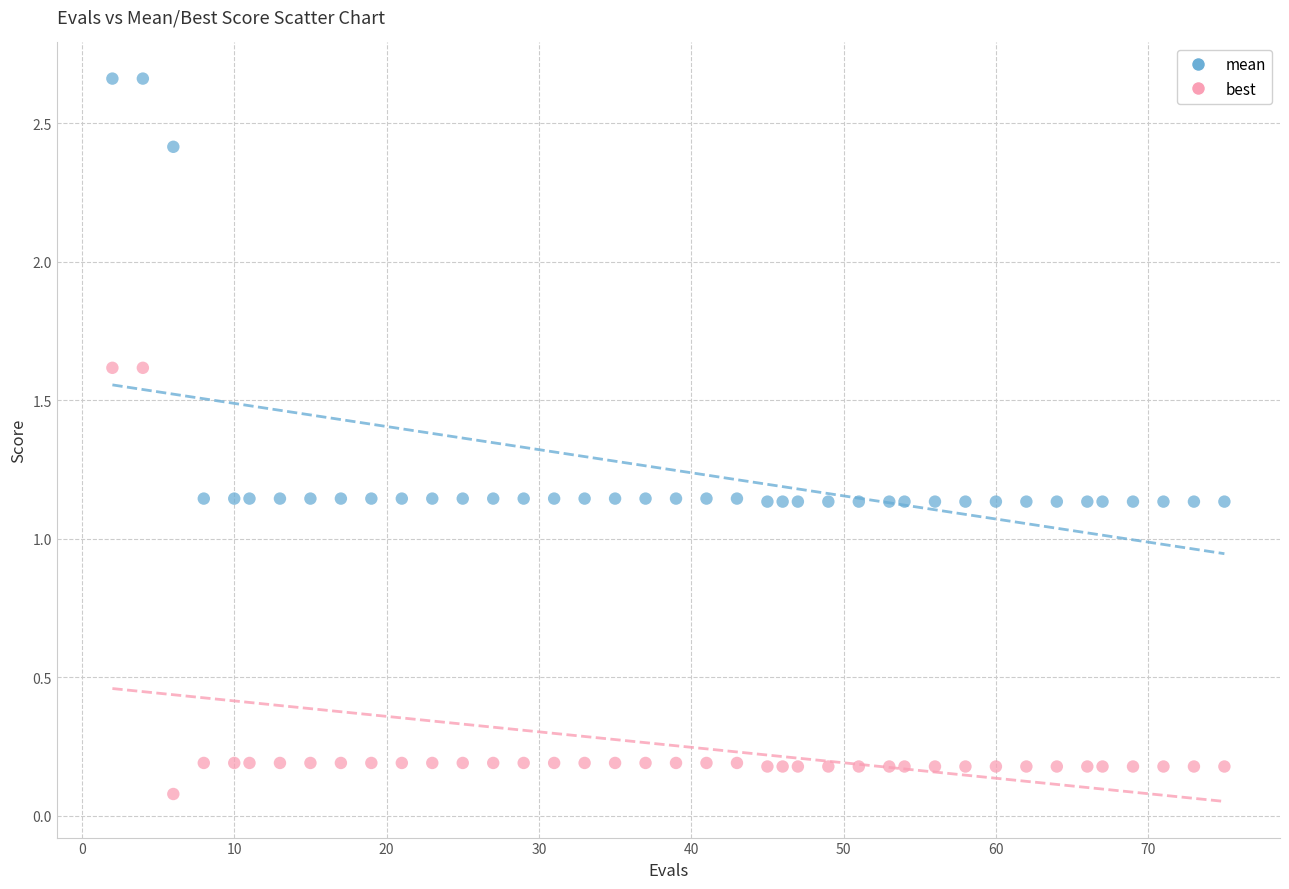

Which series contains the lowest Y value?

best